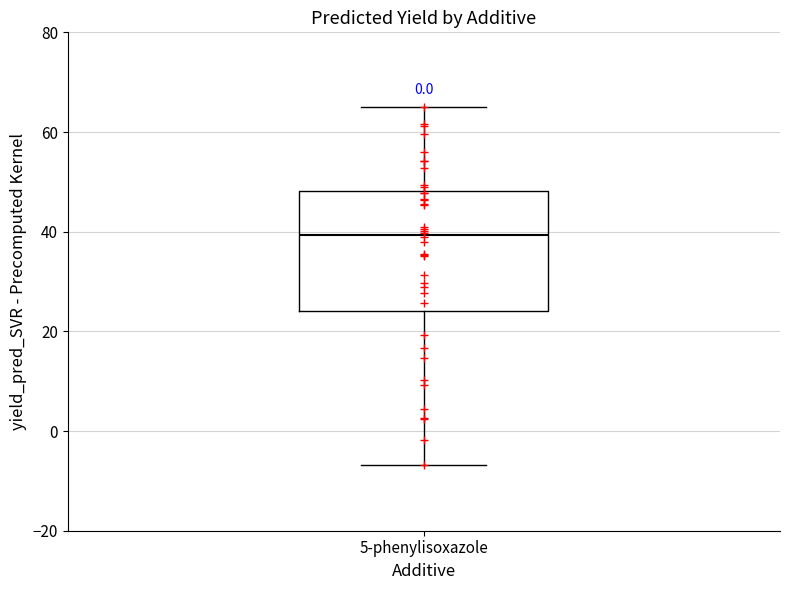

Transcribe this box plot: give where the median line is, the range the box spans, and where the two whiskers end, as read against the y-axis. The values are not printed on the chart, so give them approximately, as read against the axis.

median 40, box 24 to 48, whiskers -6 to 64